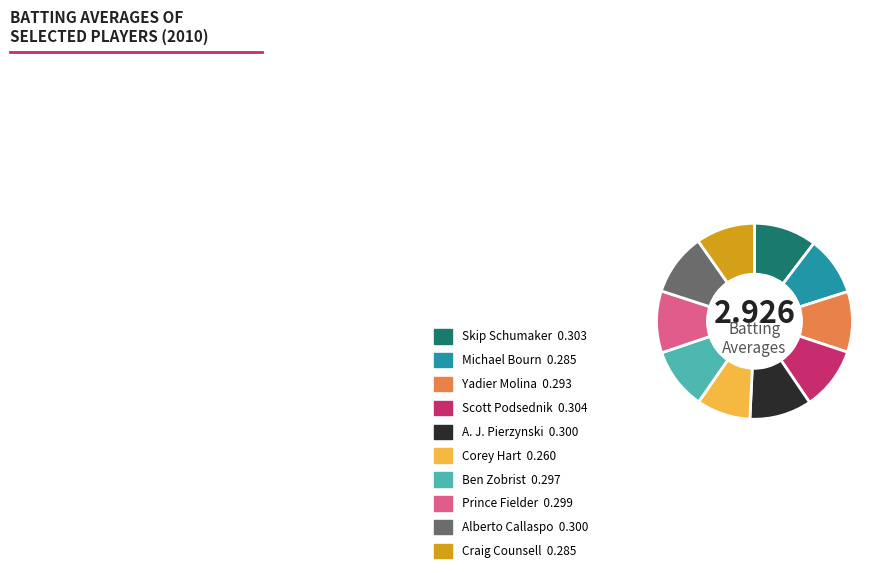

Is A. J. Pierzynski the majority of the pie?

No